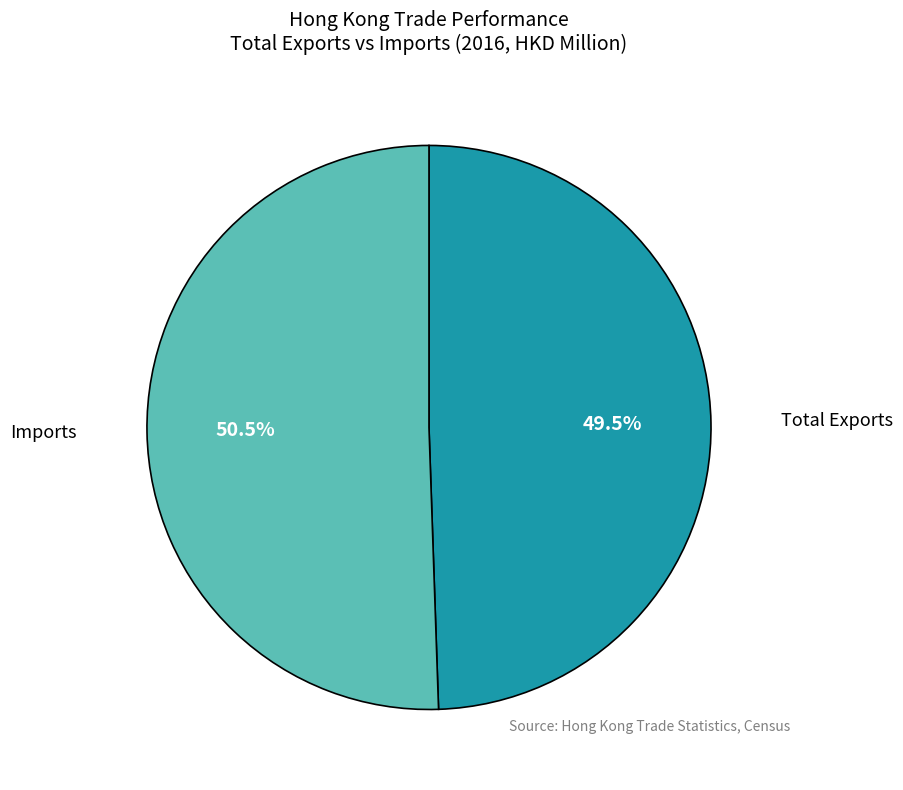

To the nearest percent, what is the difference between the largest and smallest slice percentages?

1%